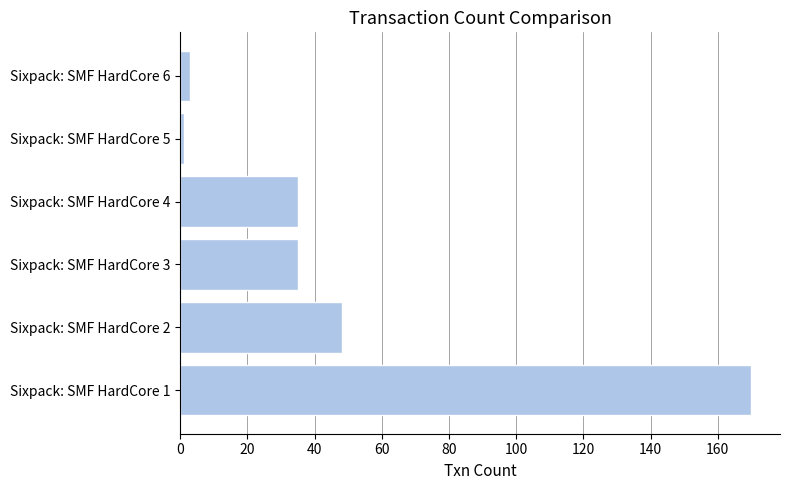

At which label is the value closest to 85?

Sixpack: SMF HardCore 2